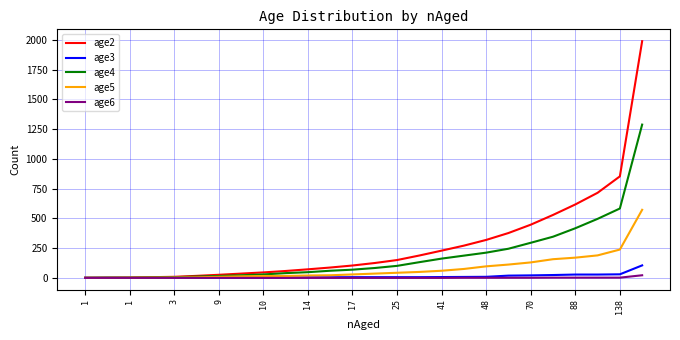

Which series has the largest range (max minus min)?

age2